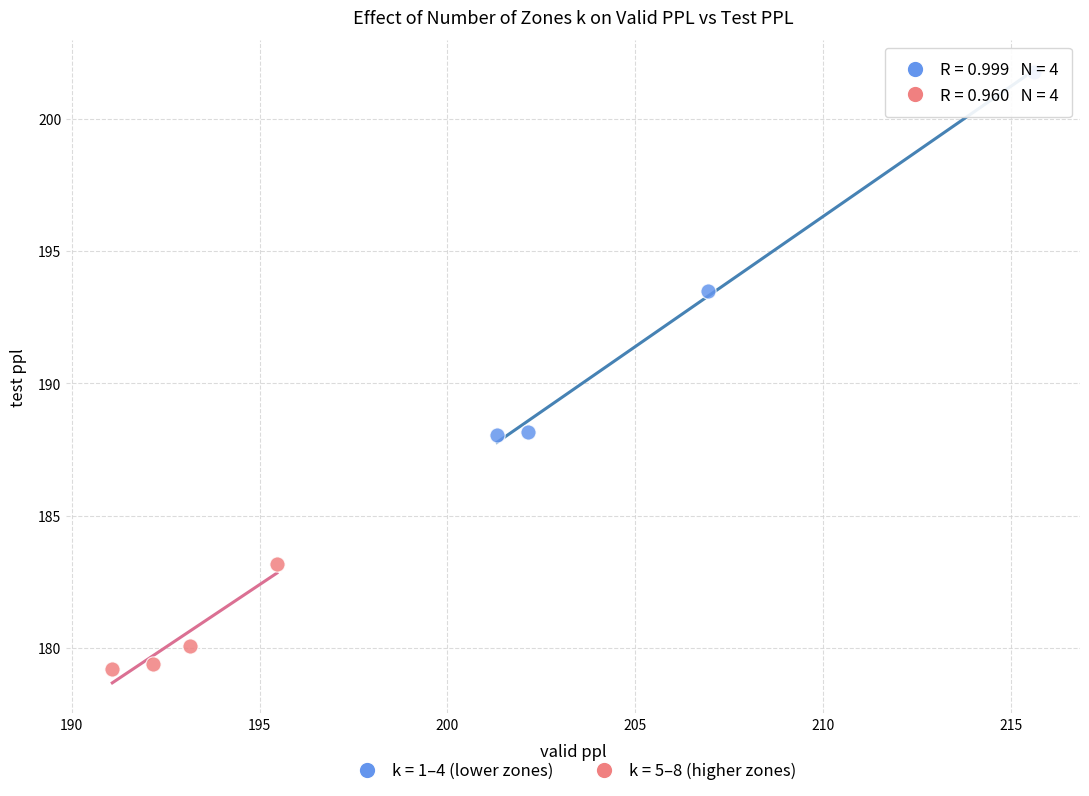

Which series reaches the minimum Y coordinate?

k = 5–8 (higher zones)